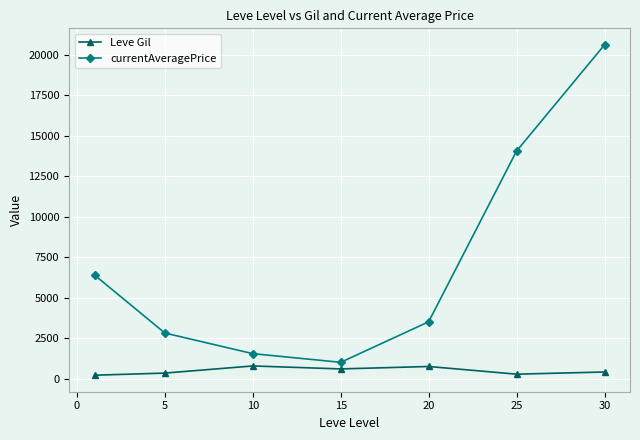

True or false: Leve Gil has more than 2 interior local peaks.

False